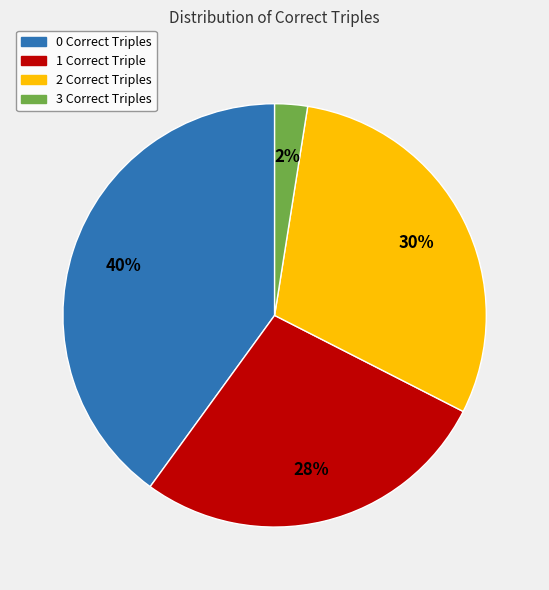

Is there any slice that represents more than half of the pie?

No